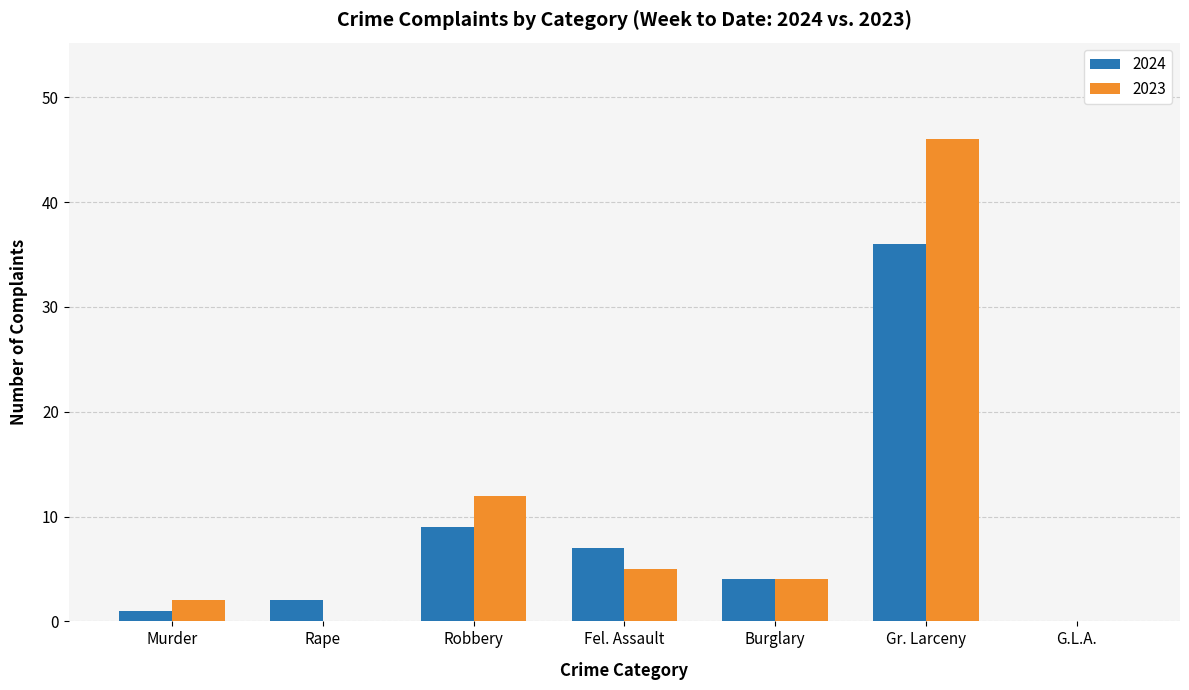

Is the value of 2023 at Fel. Assault greater than the value of 2024 at Rape?

Yes